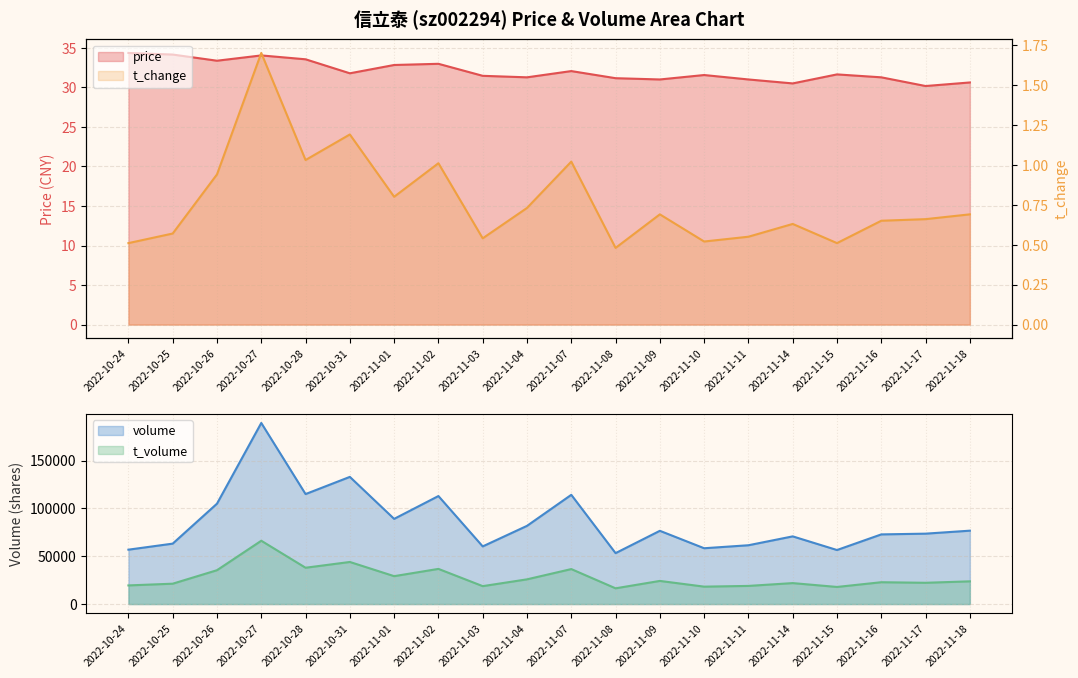

What is the total value across all series at 2022-11-10?

32.1